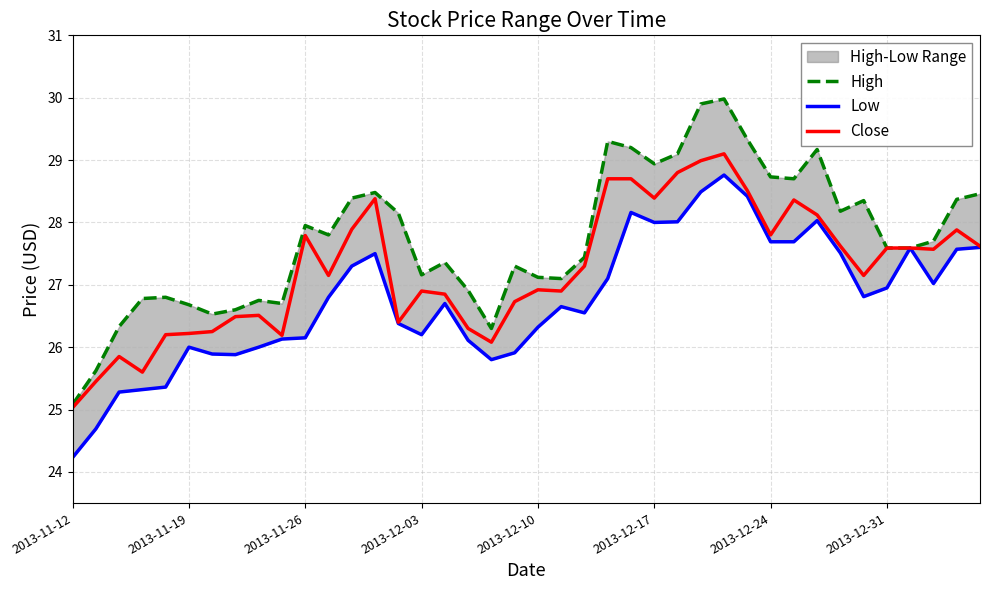

What is the total value across all series at 12?

83.6